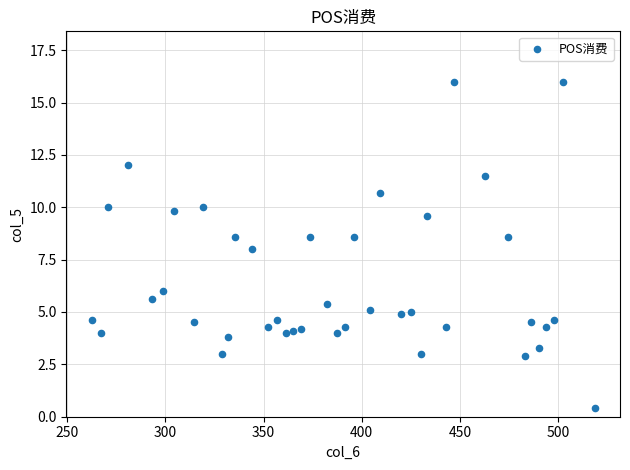

What is the range of X values (max minus min)?

256.3